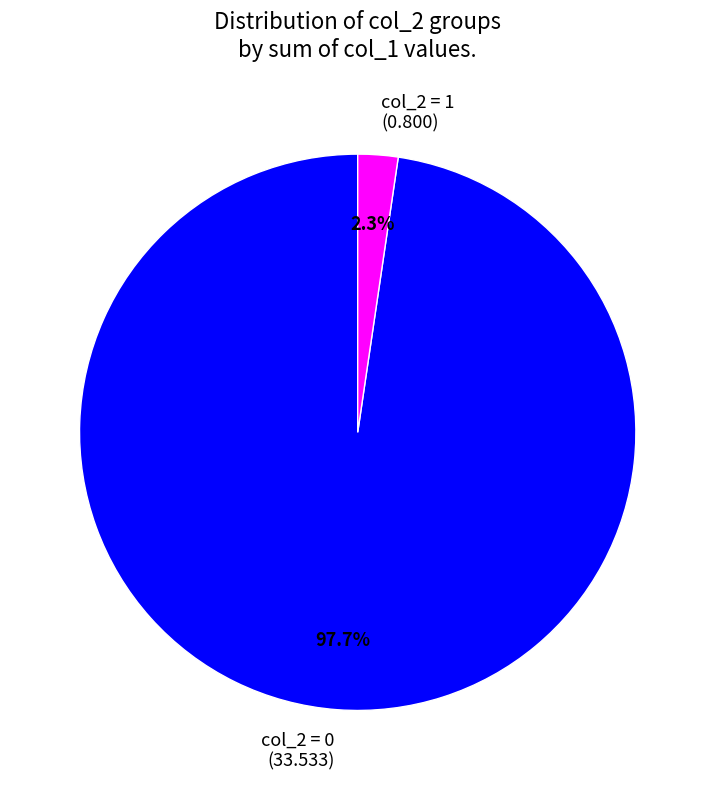

What is the largest slice in the pie chart?

col_2 = 0